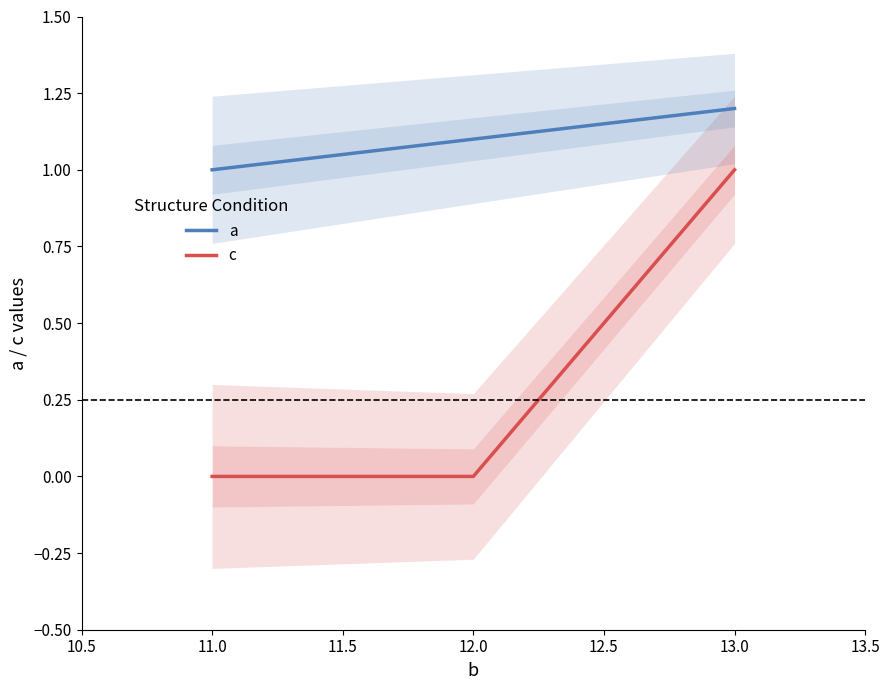

How many categories are shown in the chart?

3